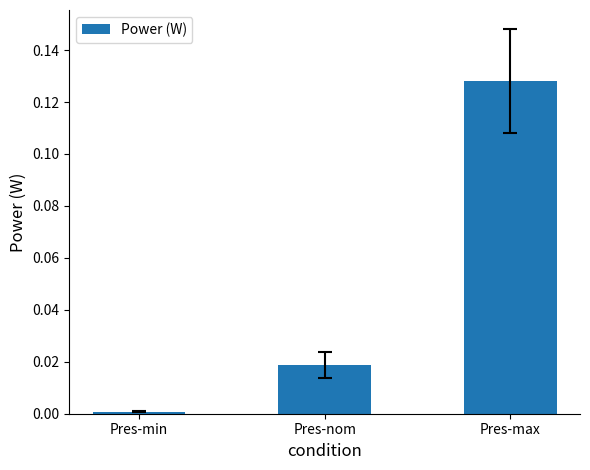

At which category does the chart reach its peak across all series?

Pres-max